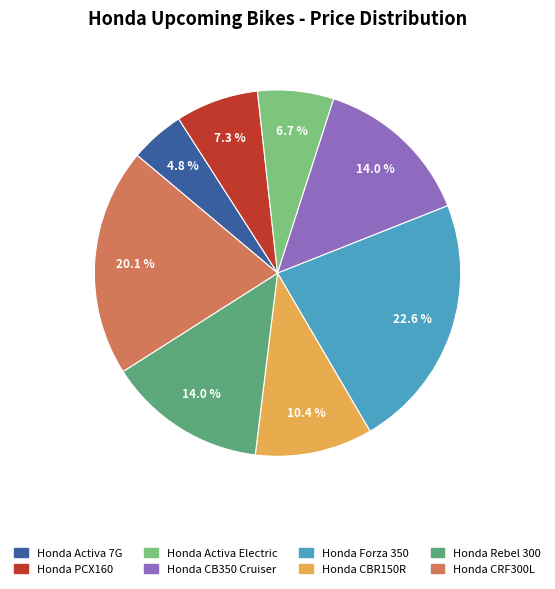

How many slices are in this pie chart?

8